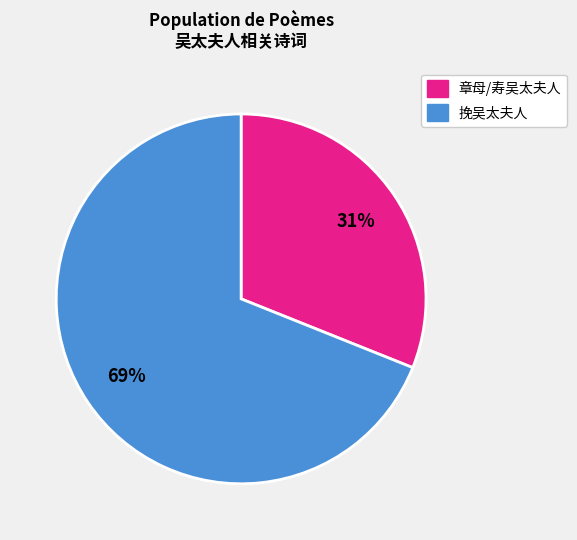

To the nearest percent, what is the average slice percentage?

50%